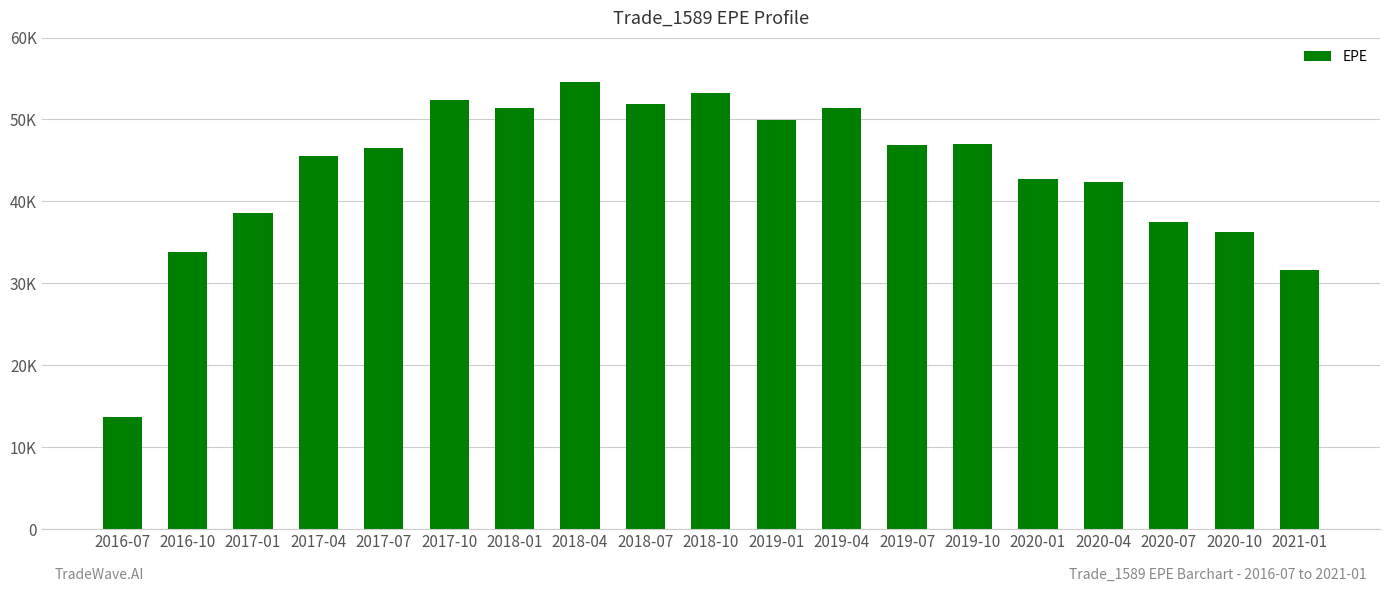

Does the chart contain stacked bars?

No